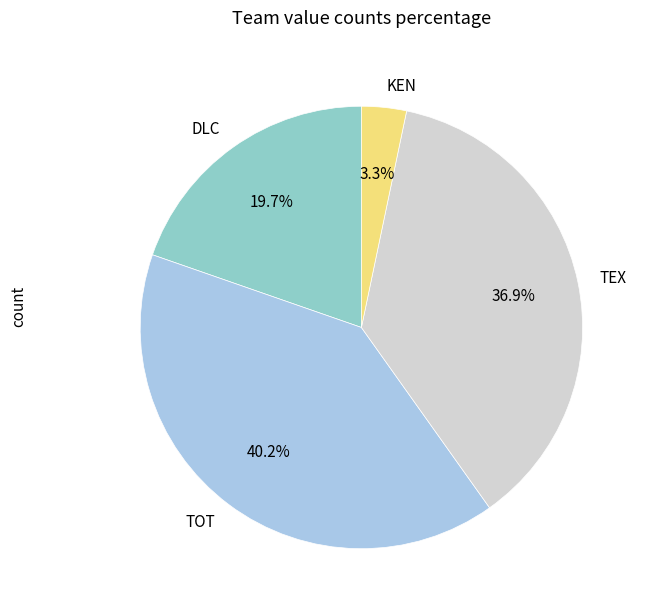

What is the total percentage of TOT and DLC?

59.8%